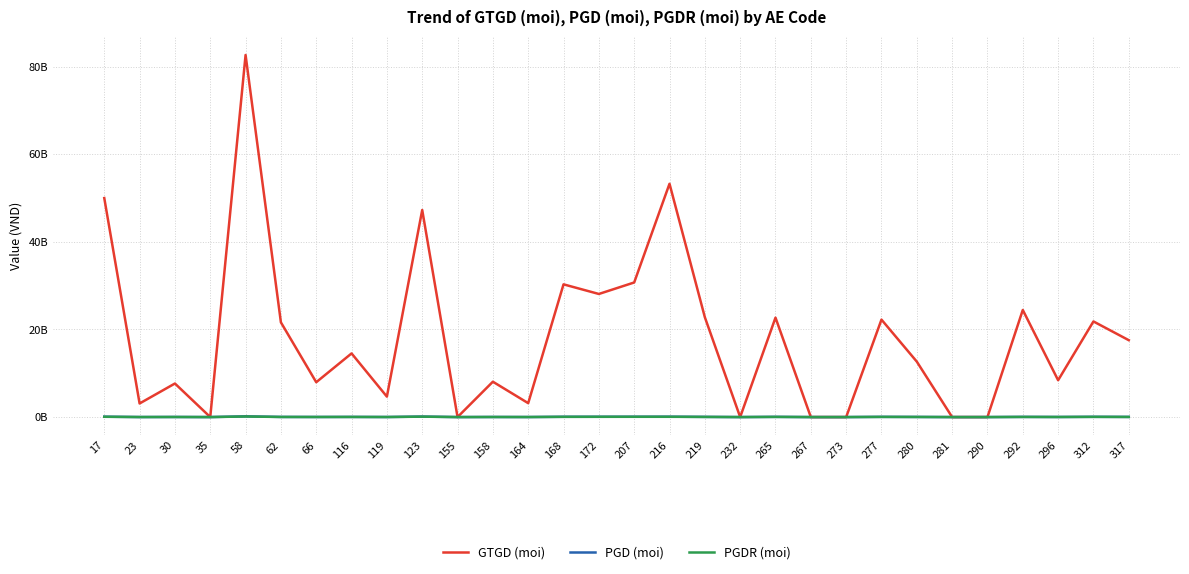

What are all the series names shown in the legend?

GTGD (moi), PGD (moi), PGDR (moi)